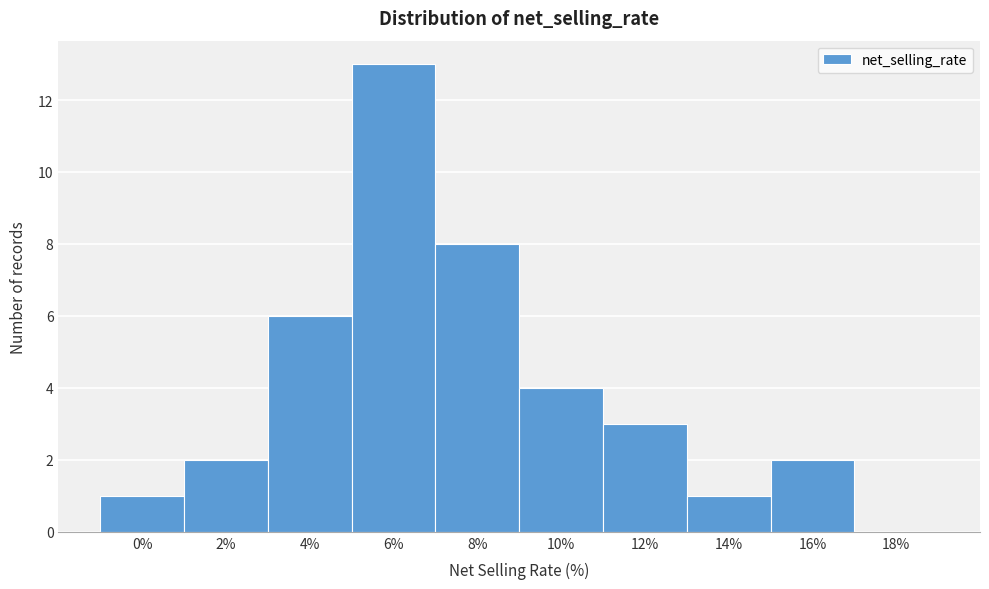

Reading left to right, what are all the values shown in this chart?

0%=1	2%=2	4%=6	6%=13	8%=8	10%=4	12%=3	14%=1	16%=2	18%=0